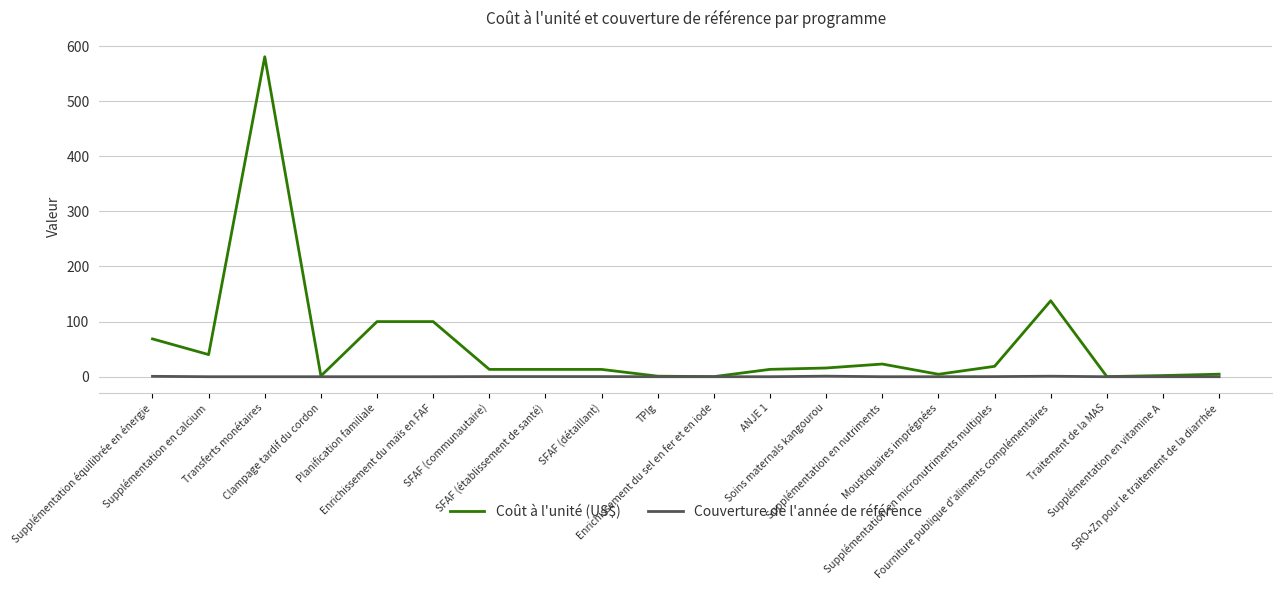

Rank the series by their average value, from lowest to highest.

Couverture de l'année de référence, Coût à l'unité (US$)